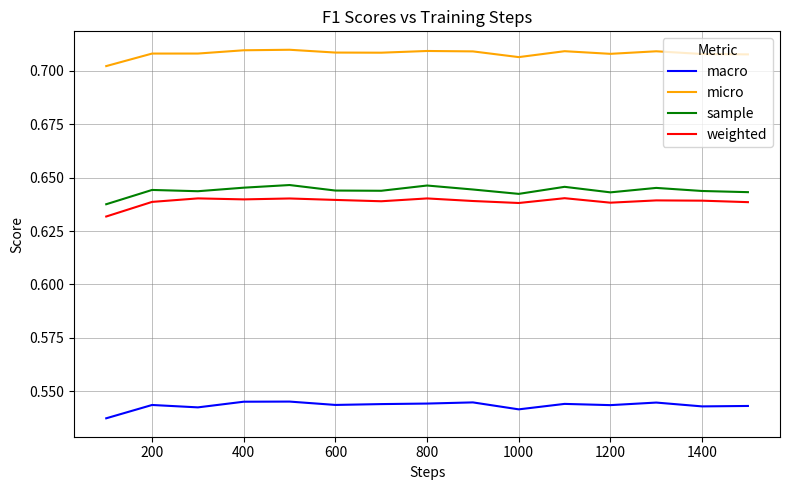

True or false: weighted and micro cross at least once.

False